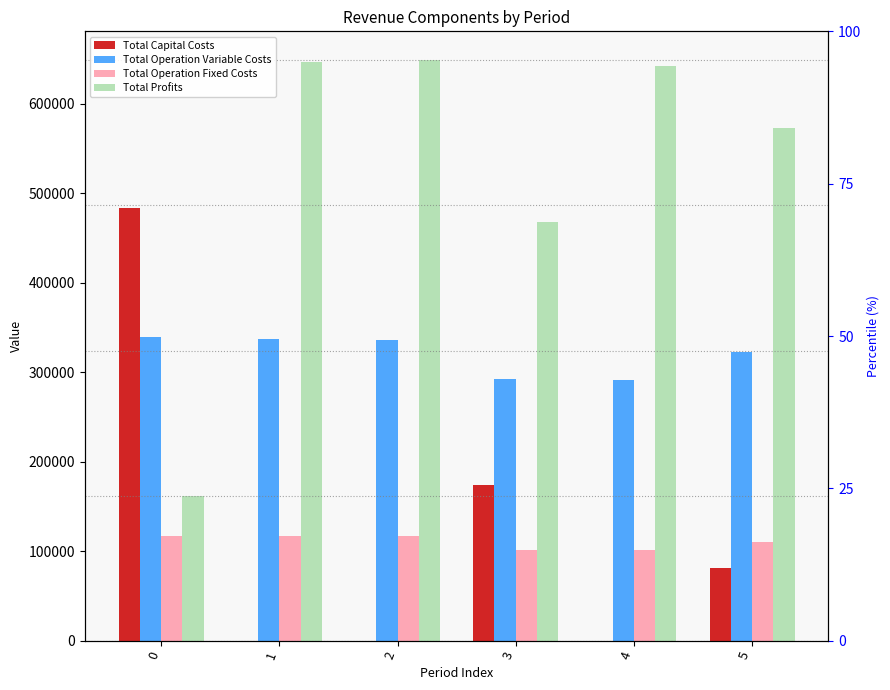

The Total Capital Costs series shows 0.0 at 2. True or false?

True